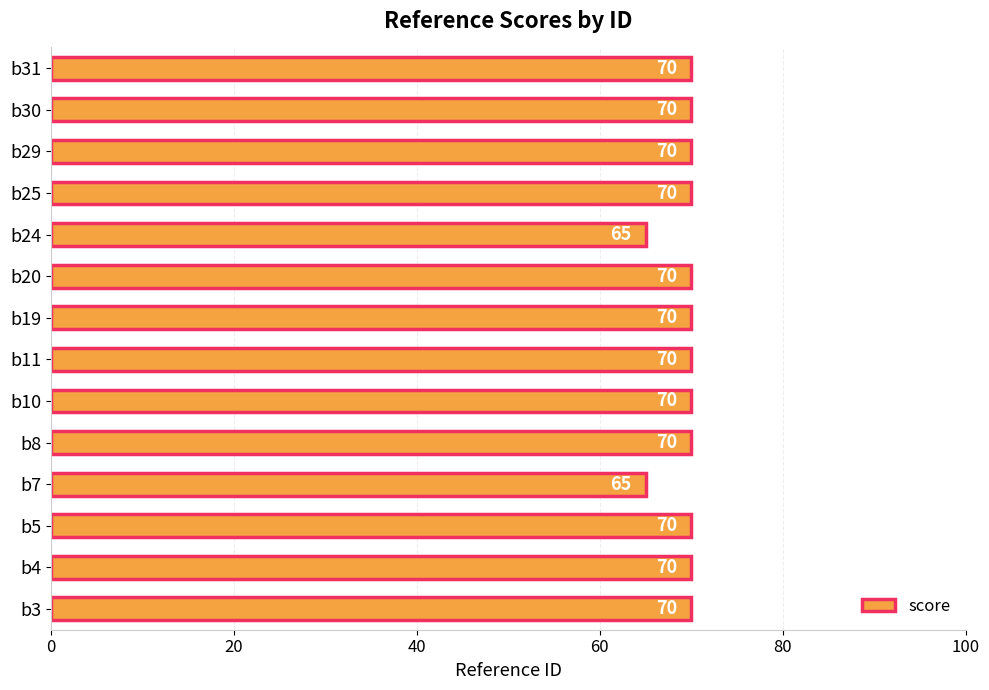

What is the maximum value shown in the chart?

70